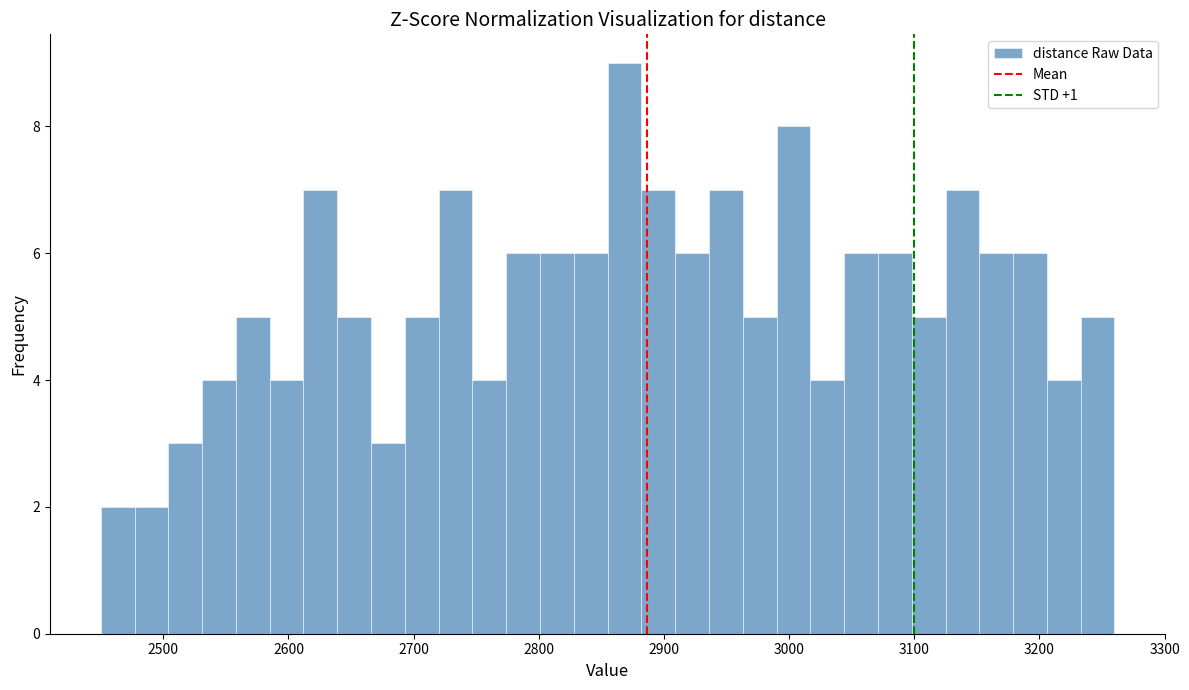

Read against the x-axis, roughly where is the centre of the tallest bar?

2870